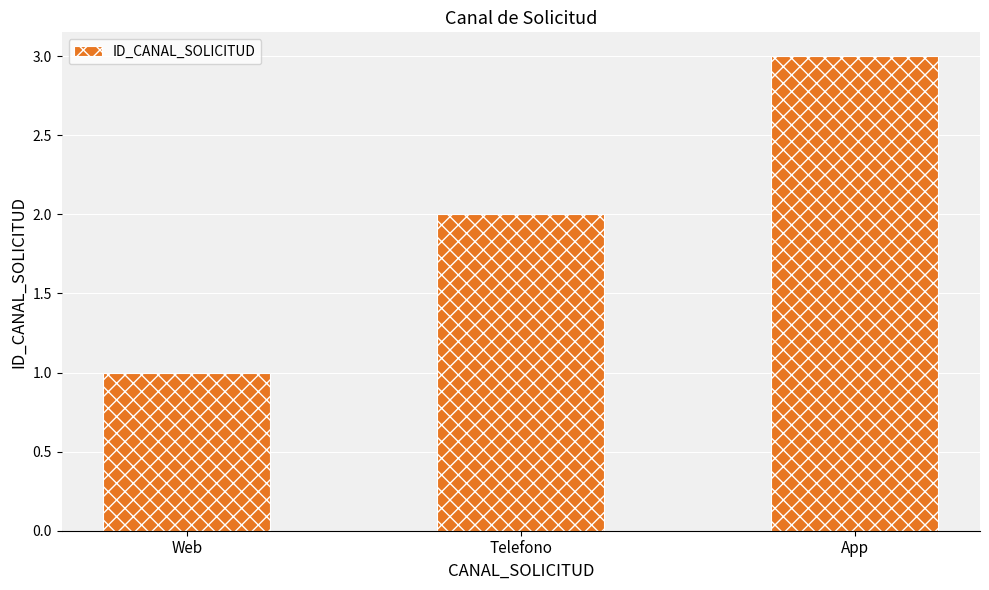

What is the greatest value displayed?

3